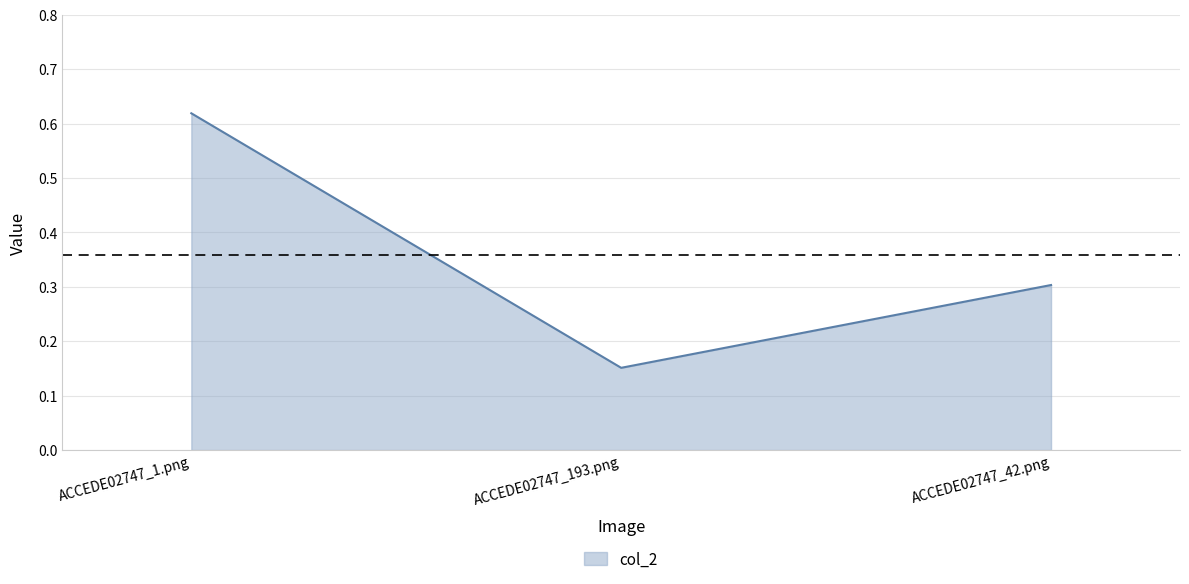

What is the sum of all values?

1.1